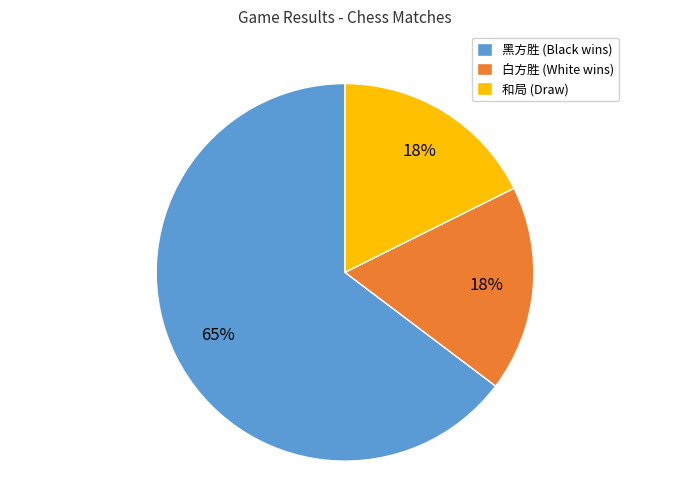

Do 黑方胜 and 和局 together represent more than half of the pie?

Yes